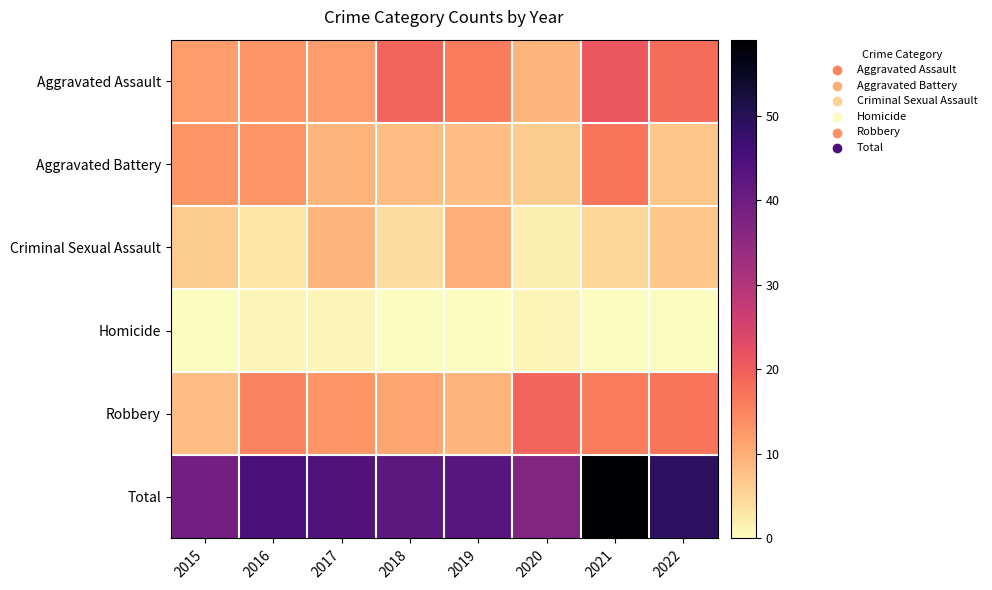

Reading right to left, list all the values displayed in this chart.

Aggravated Assault: 2022=18	2021=21	2020=9	2019=16	2018=19	2017=12	2016=13	2015=12
Aggravated Battery: 2022=7	2021=17	2020=6	2019=8	2018=8	2017=9	2016=13	2015=13
Criminal Sexual Assault: 2022=7	2021=5	2020=2	2019=10	2018=4	2017=9	2016=3	2015=6
Homicide: 2022=0	2021=0	2020=1	2019=0	2018=0	2017=1	2016=1	2015=0
Robbery: 2022=17	2021=16	2020=19	2019=9	2018=11	2017=13	2016=15	2015=8
Total: 2022=49	2021=59	2020=37	2019=43	2018=42	2017=44	2016=45	2015=39